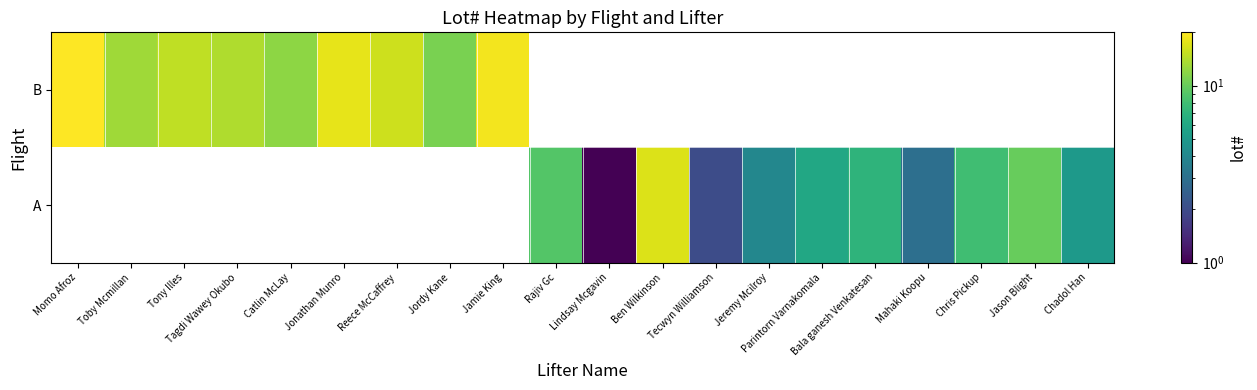

Is it true that B equals 6.0 at Jordy Kane?

False